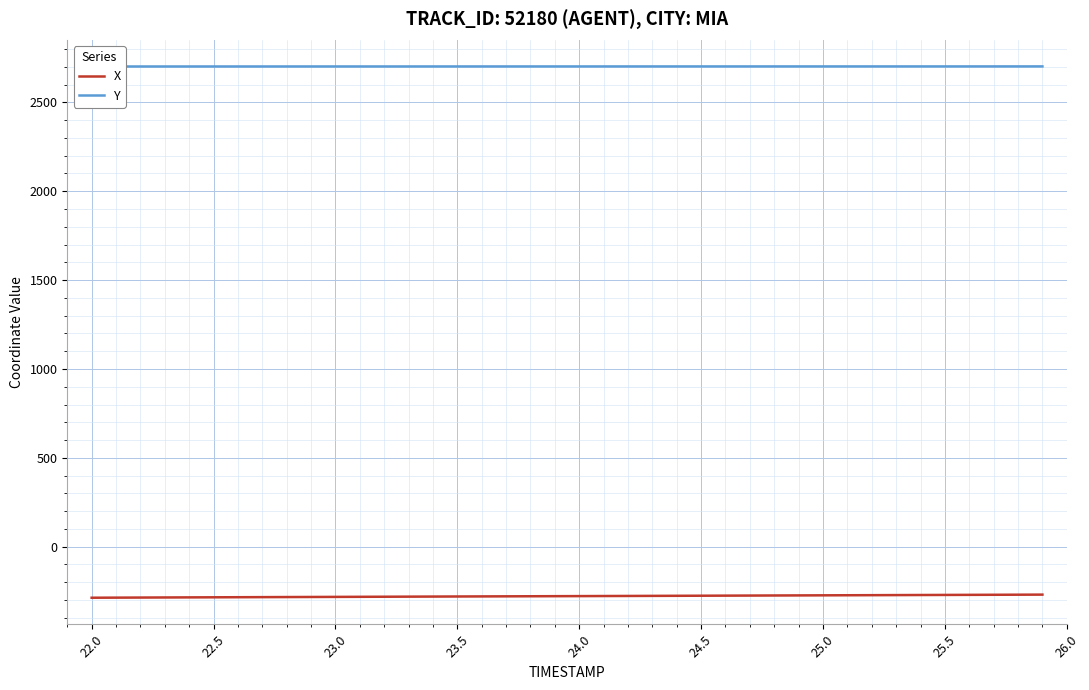

What is the maximum value for X?

-269.5